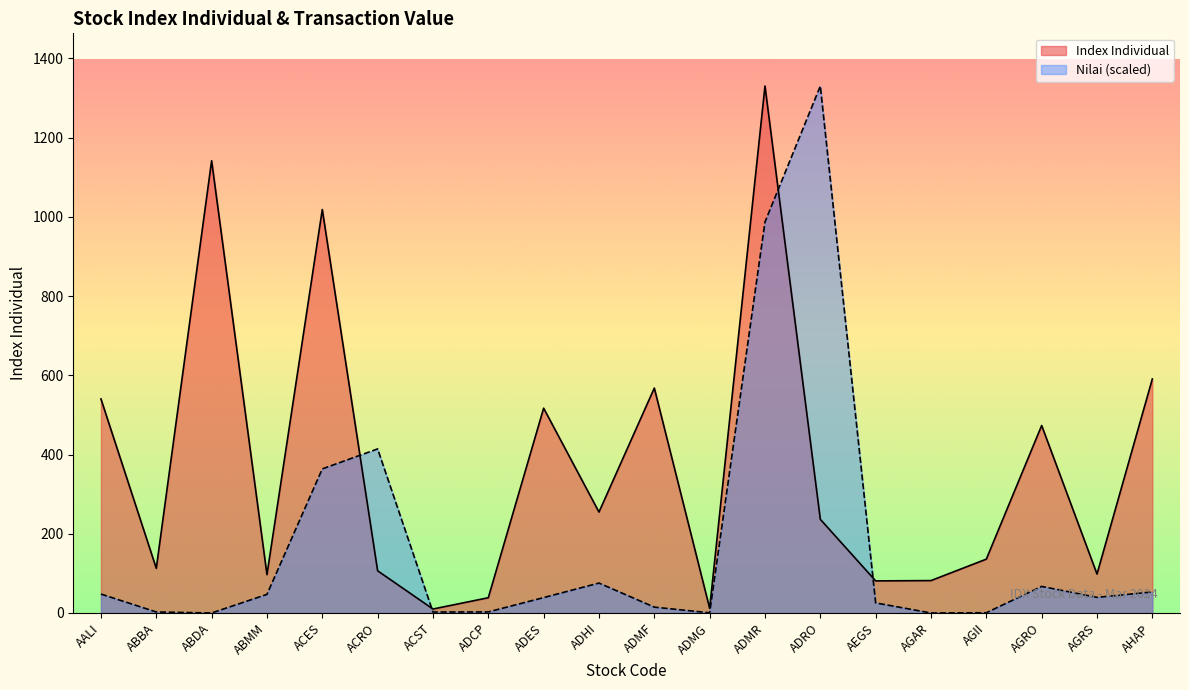

What position from the left is ADES?

9